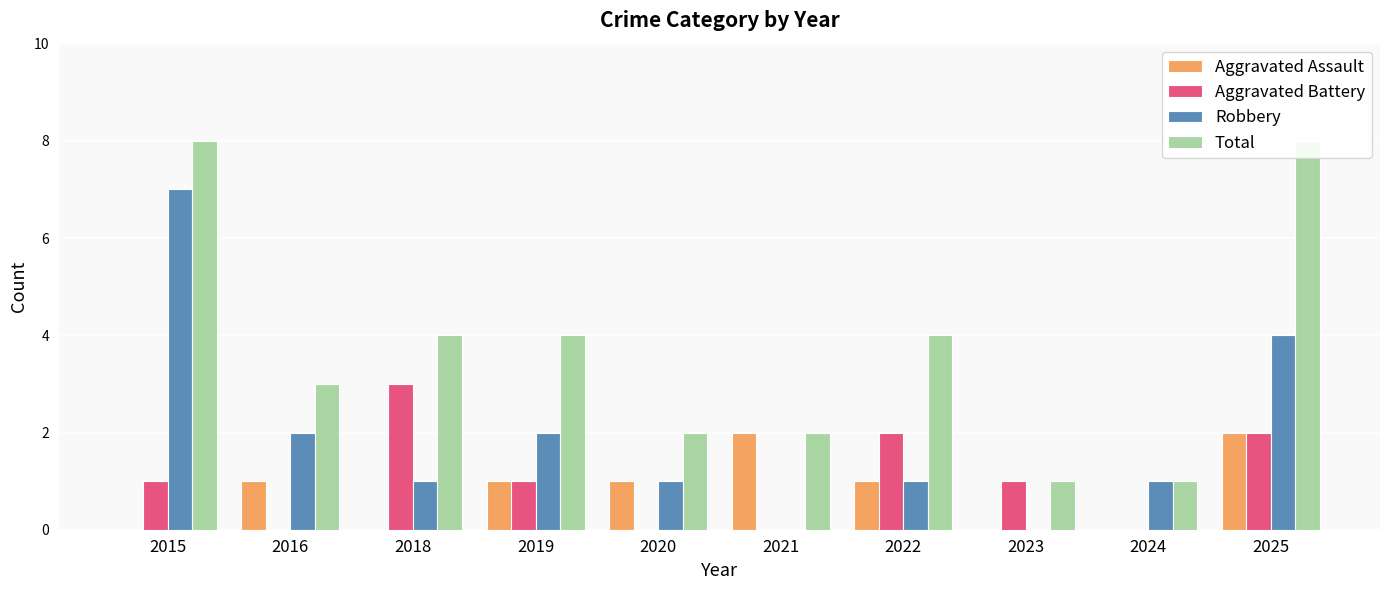

The Total series shows 1 at 2020. True or false?

False